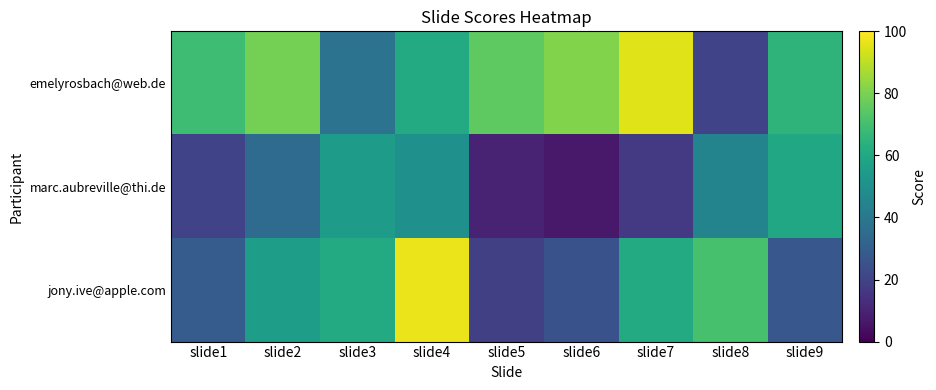

Count the number of categories in the chart.

9